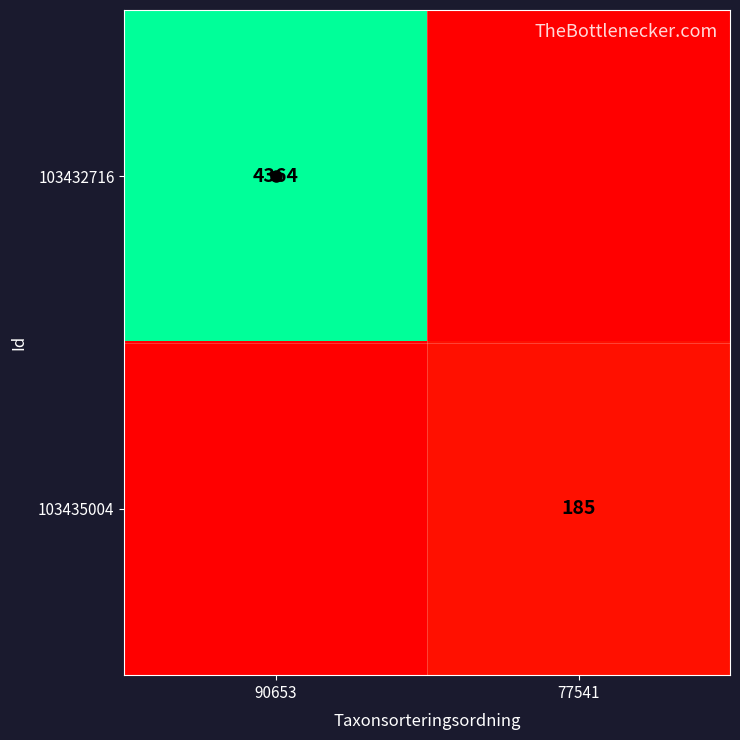

Which series has the widest spread of values?

103432716